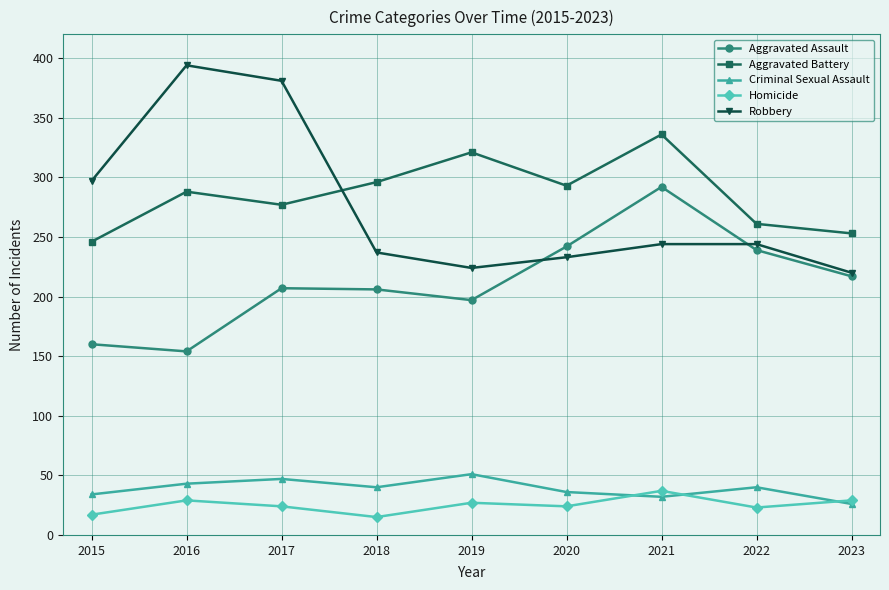

Count the number of categories in the chart.

9